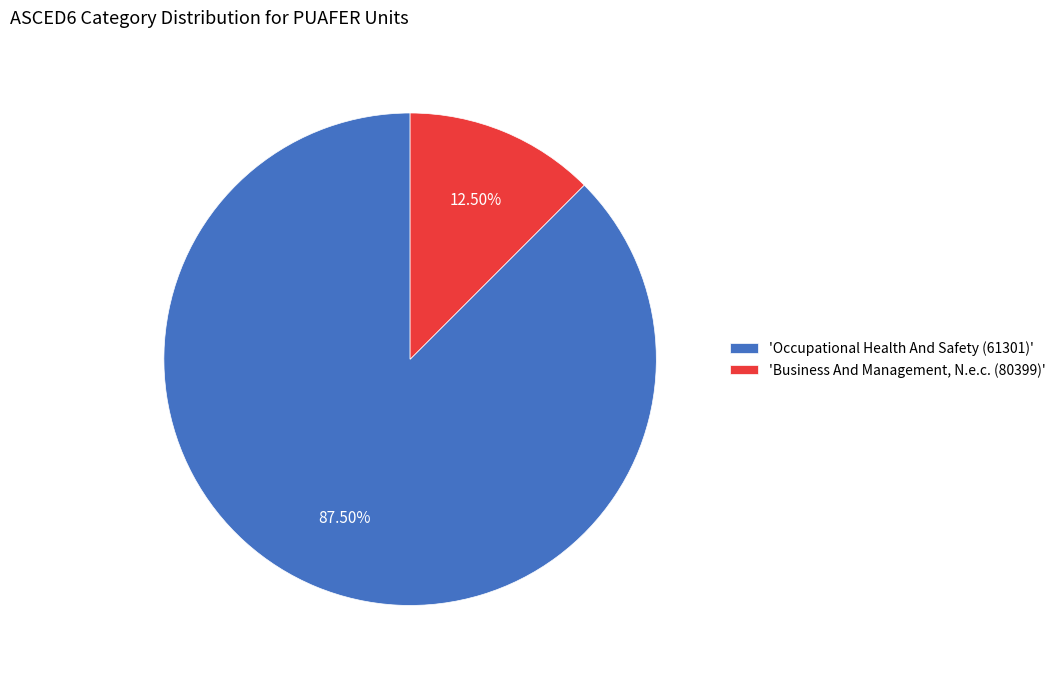

Which category accounts for the majority?

'Occupational Health And Safety (61301)'